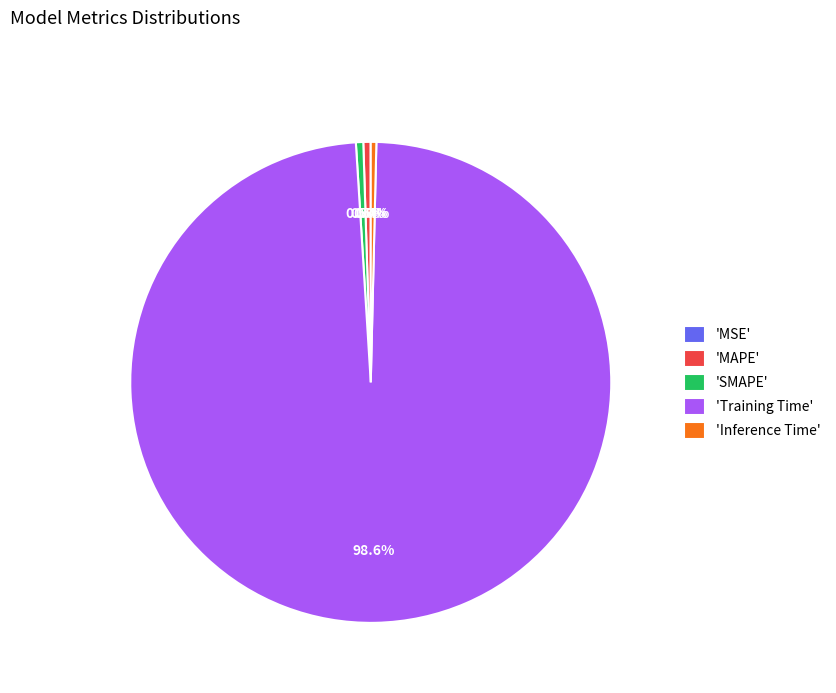

Is there any slice that represents more than half of the pie?

Yes